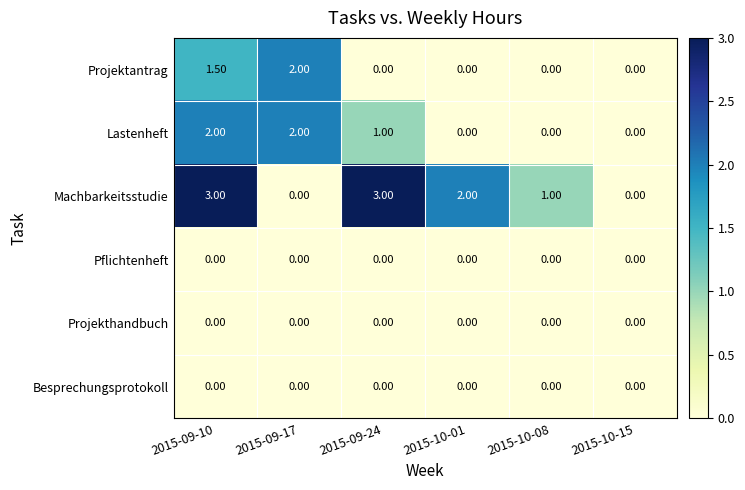

What is the sum of all Machbarkeitsstudie values?

9.0